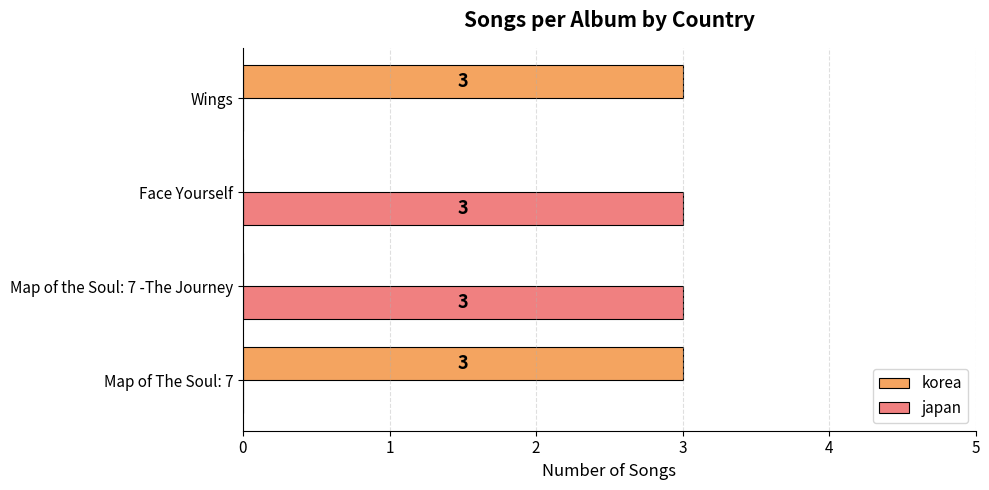

What is the greatest value displayed?

3